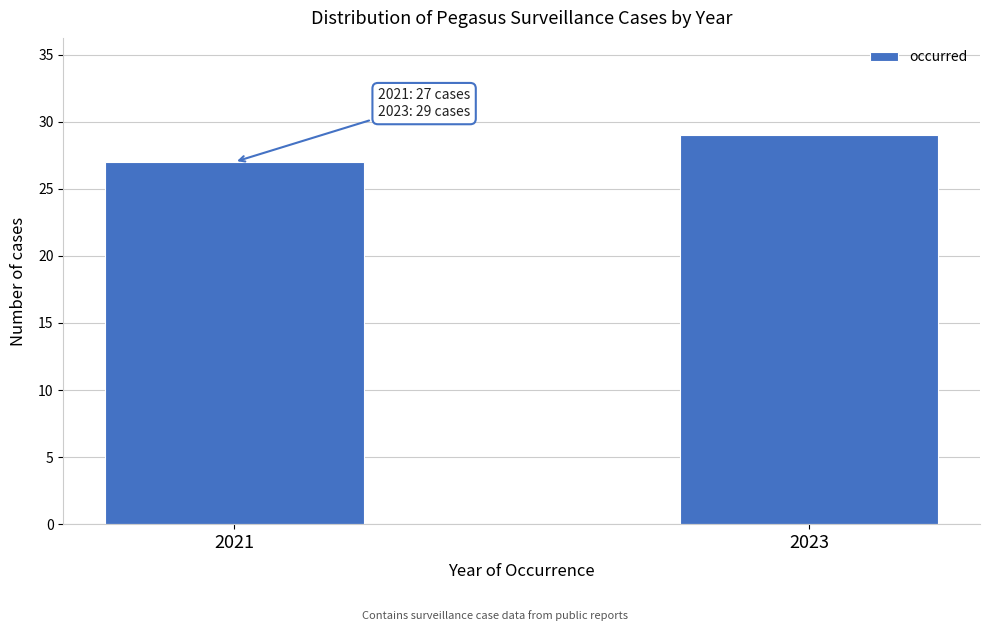

Reading left to right, list all the values displayed in this chart.

27	29